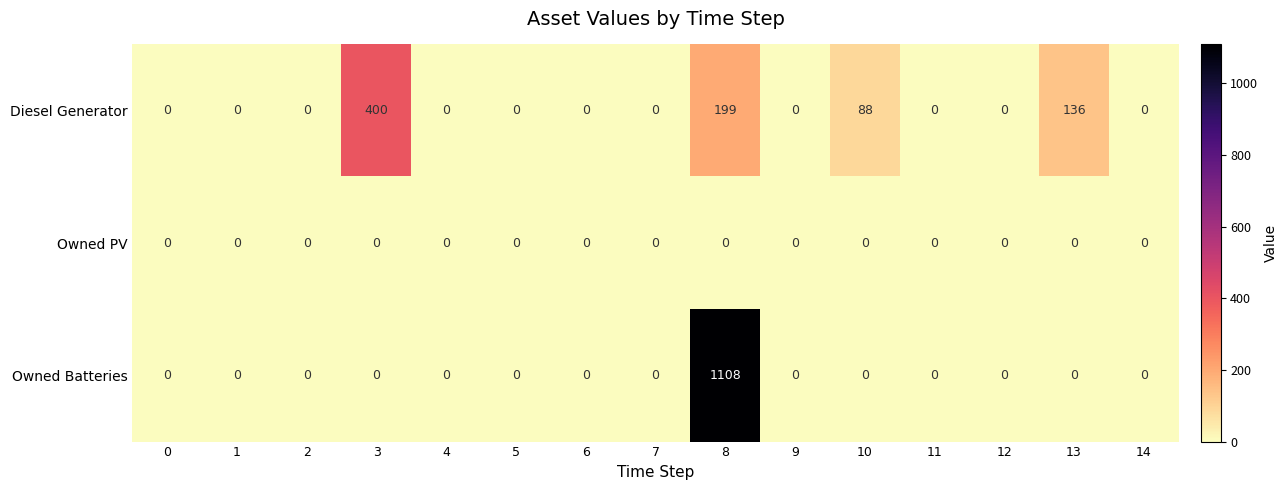

At which category is the sum across all series the highest?

8